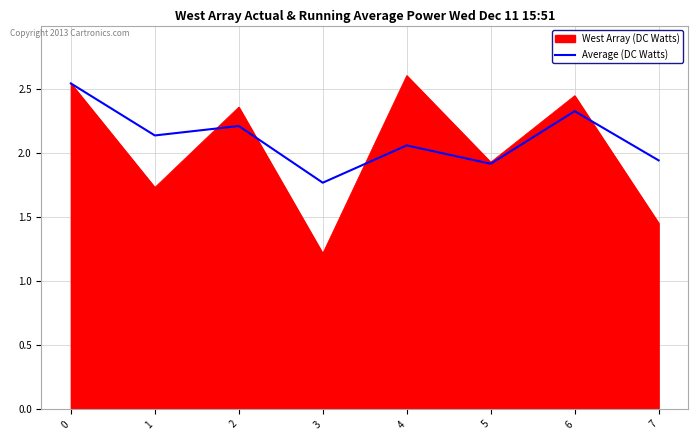

Is the value of West Array (DC Watts) at 0 greater than the value of Average (DC Watts) at 6?

Yes